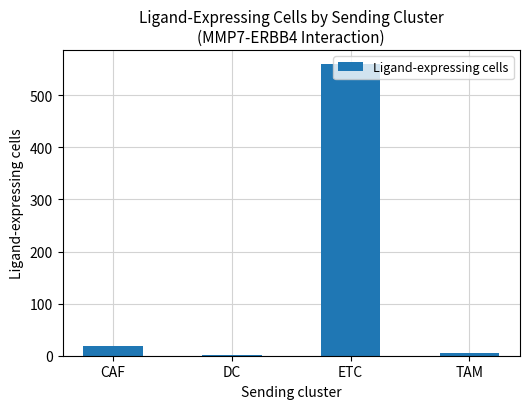

What position from the left is DC?

2